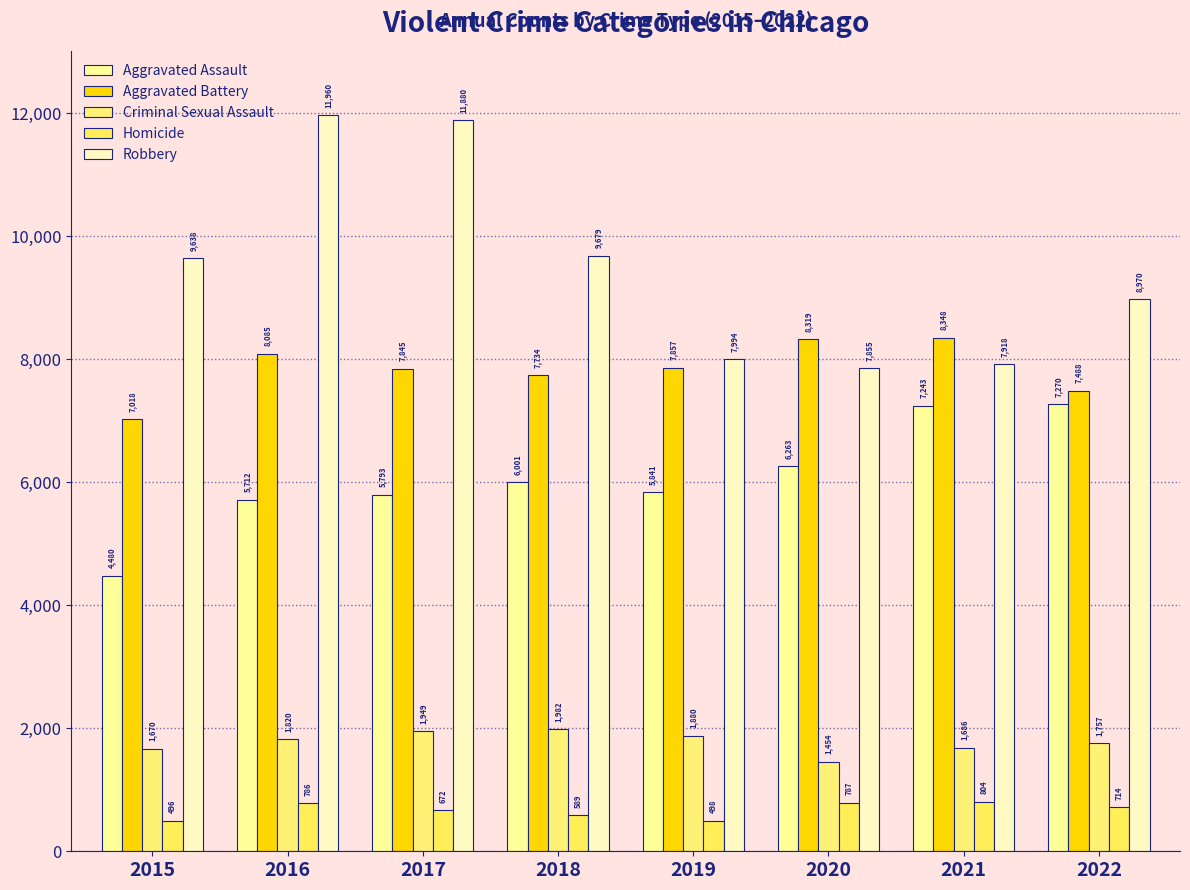

Where does the Homicide series first go above 714?

2016